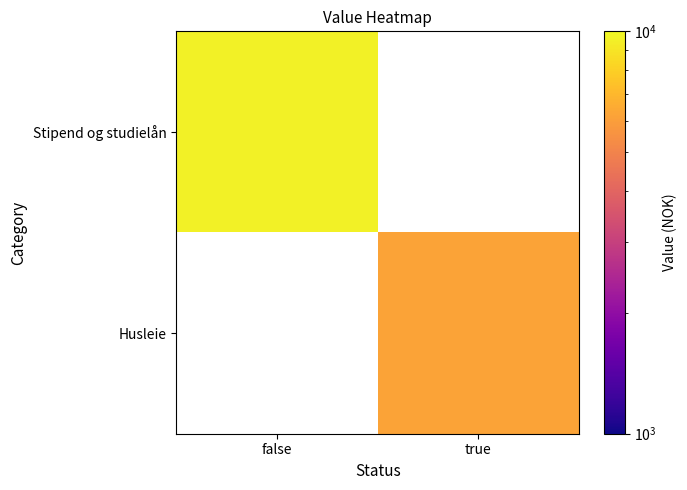

At how many categories does at least one series exceed 6300?

1